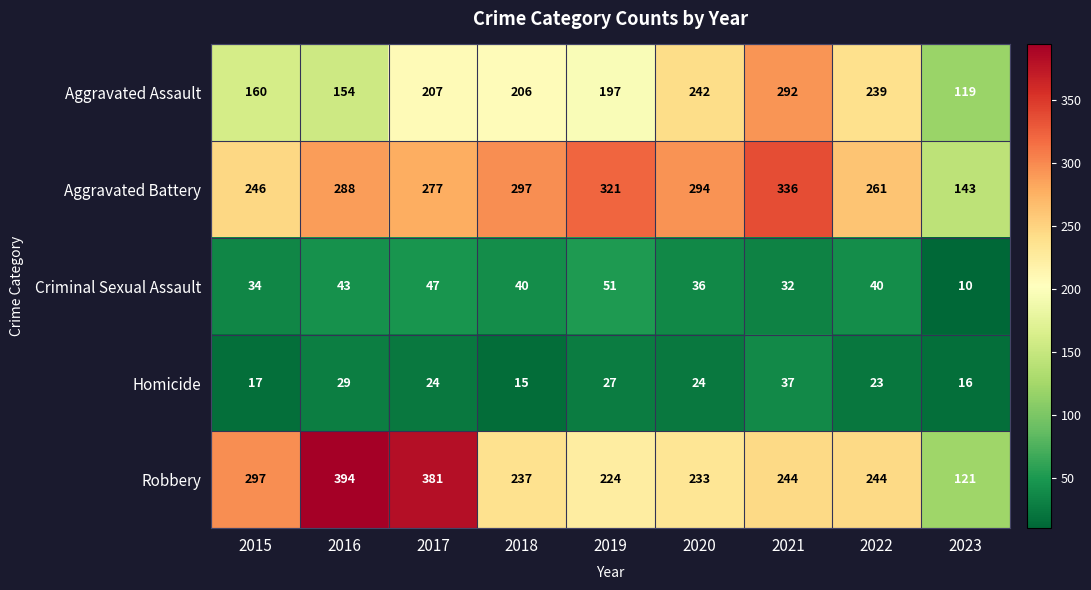

What is the average value of the Robbery series?

264